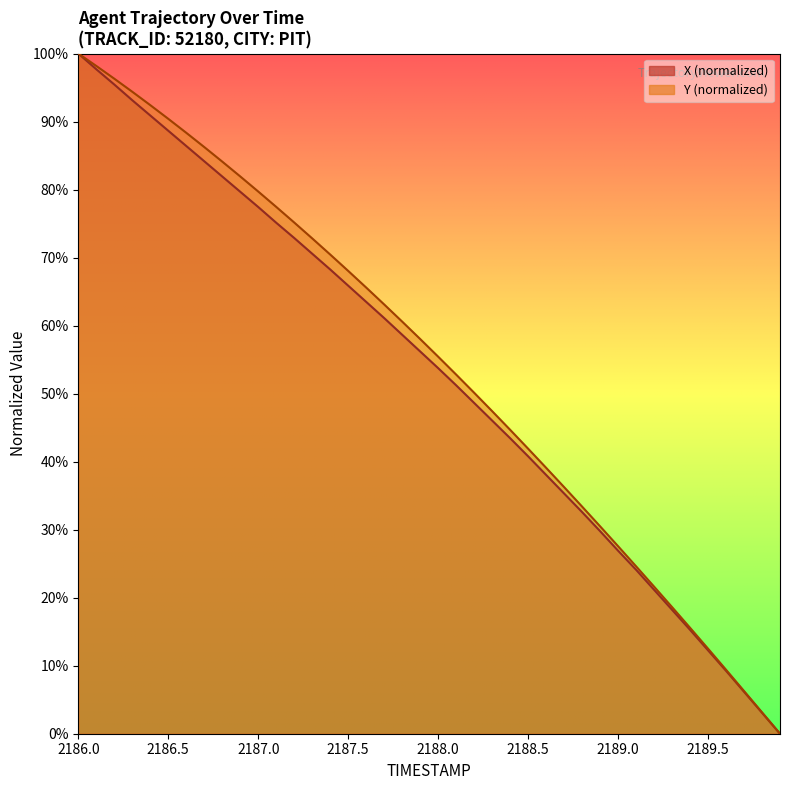

Which series has the largest range (max minus min)?

X